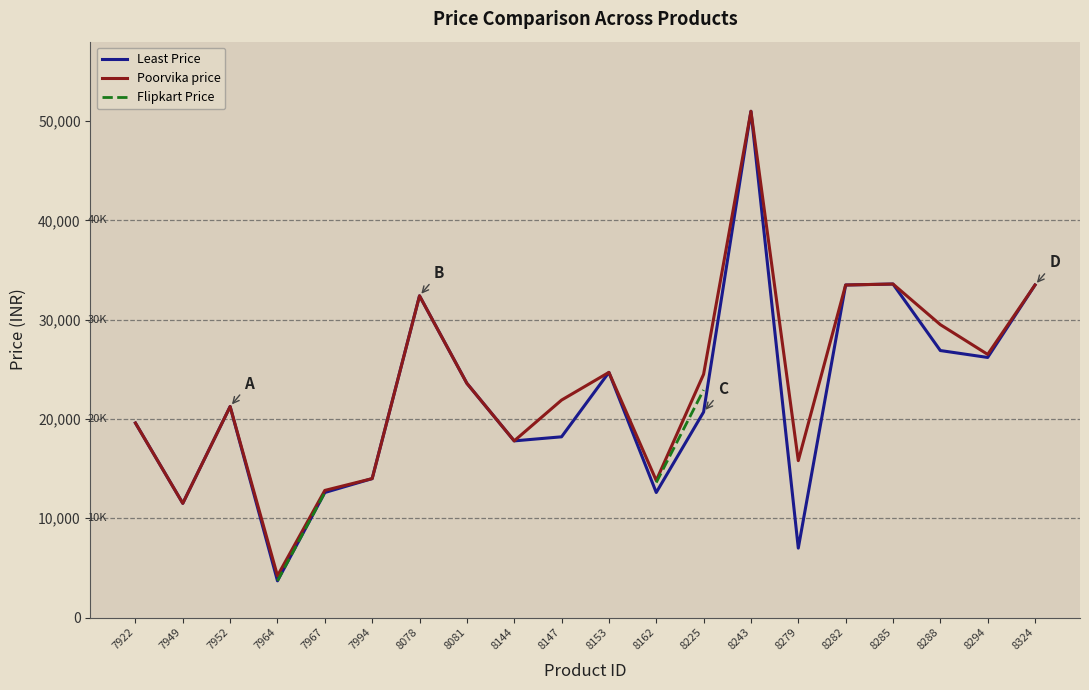

Rank the categories by Least Price value from lowest to highest.

7964, 8279, 7949, 7967, 8162, 7994, 8144, 8147, 7922, 8225, 7952, 8081, 8153, 8294, 8288, 8078, 8282, 8324, 8285, 8243